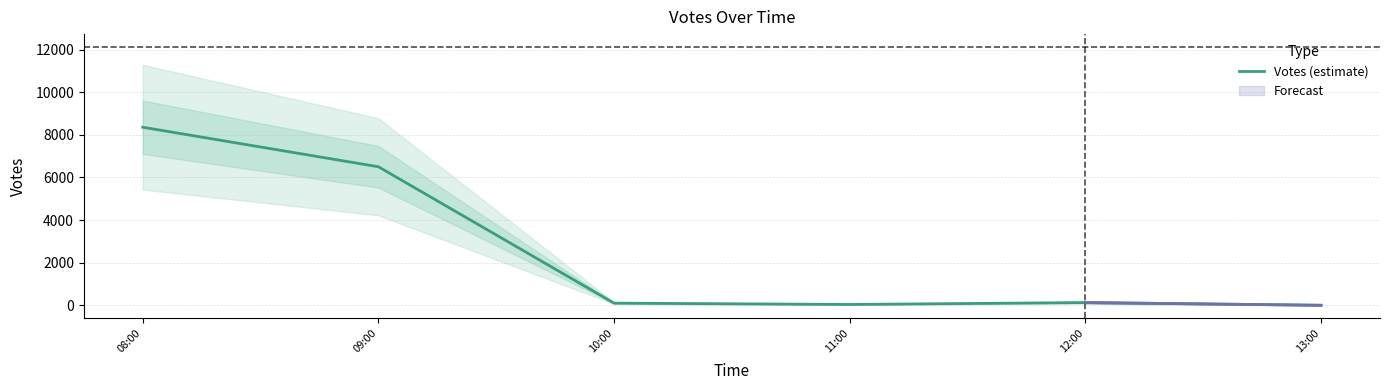

How many values are below 135?

3